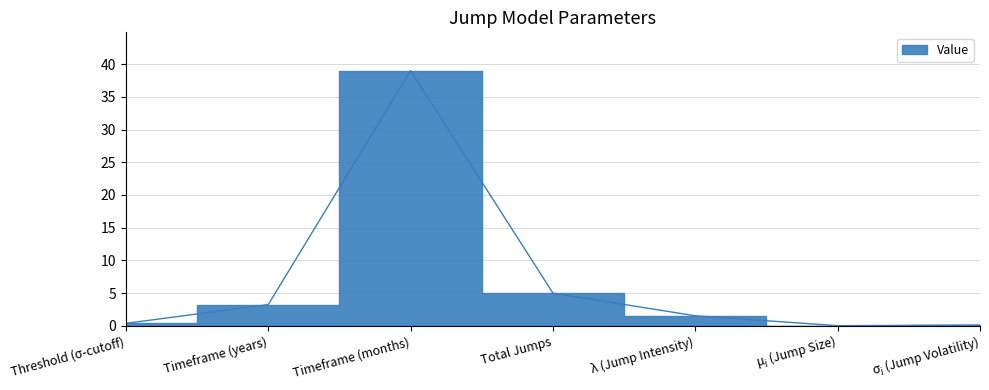

How many points are higher than both their immediate neighbors (excluding endpoints)?

1